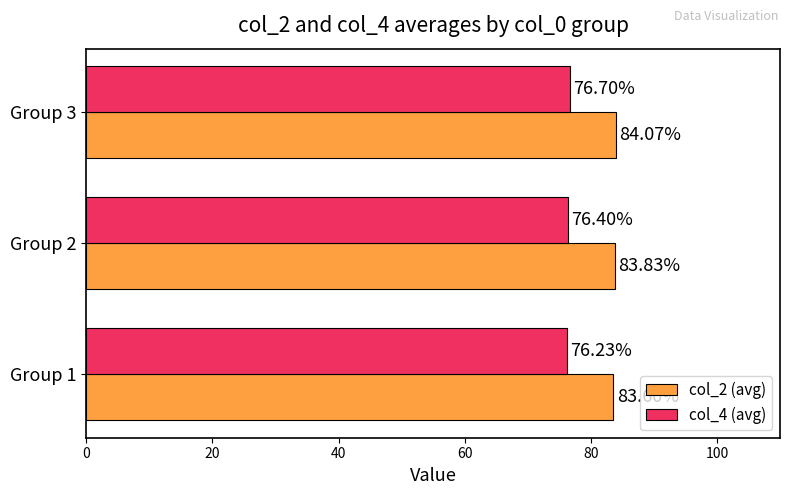

Which series has the largest total across all categories?

col_2 (avg)